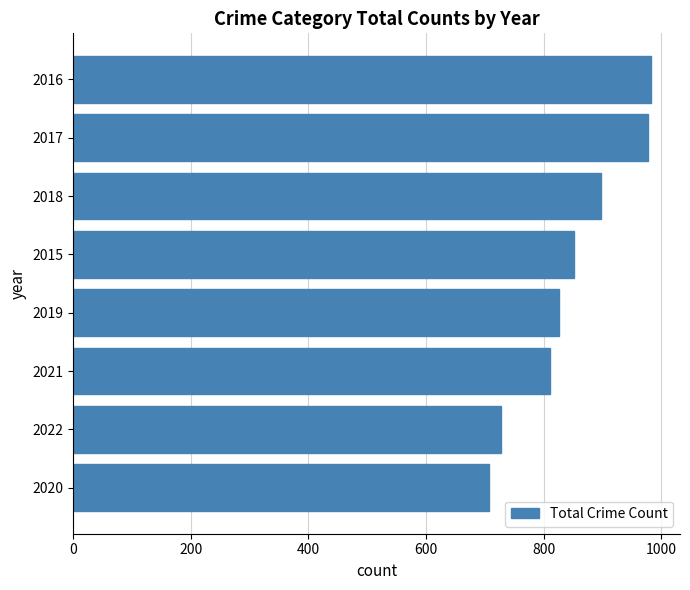

The chart shows a value of 1149 at 2020. True or false?

False